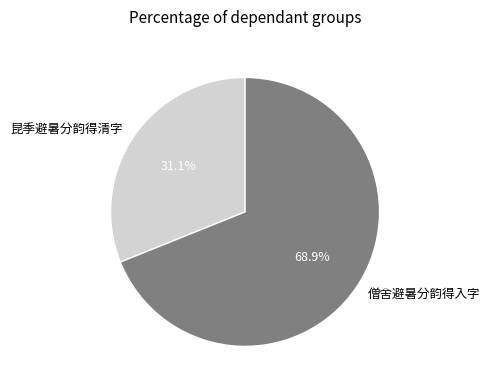

To the nearest percent, what is the difference between the 僧舍避暑分韵得入字 and 昆季避暑分韵得清字 slice percentages?

38%